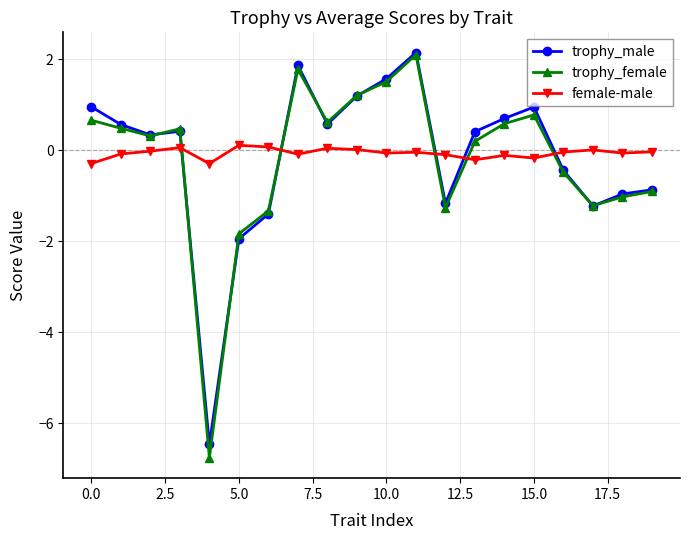

What is the lowest value of the female-male series?

-0.3